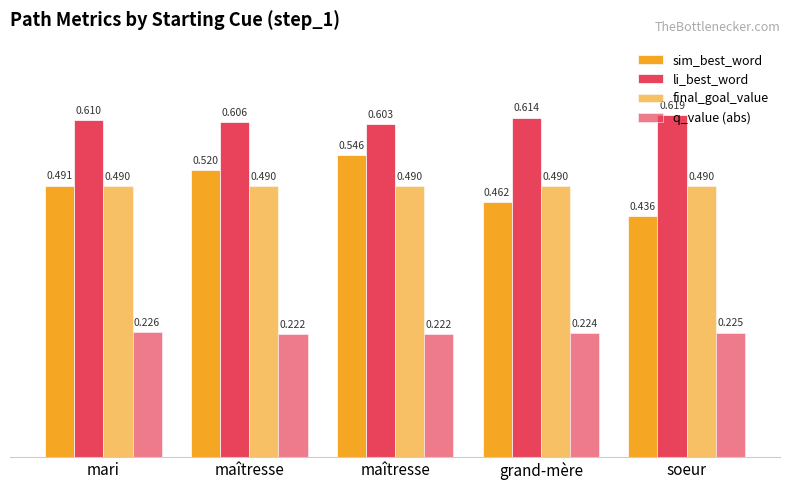

Is the value of final_goal_value at maîtresse greater than the value of li_best_word at soeur?

No